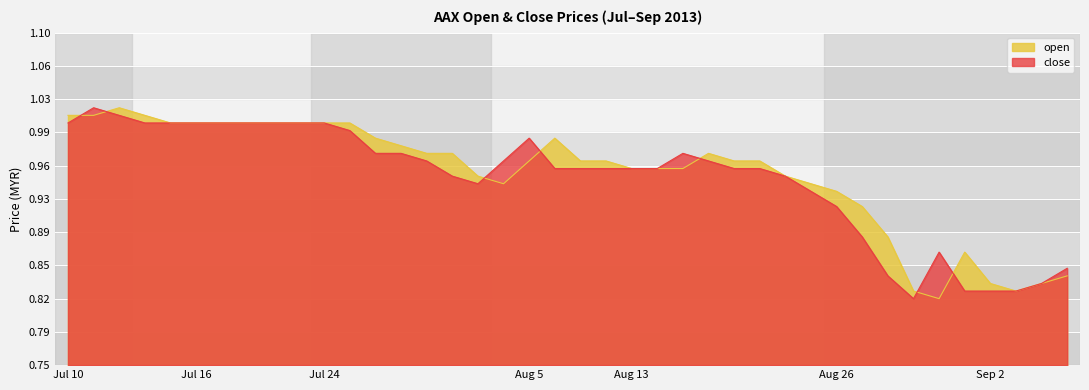

At which label does close reach its peak?

2013-07-11